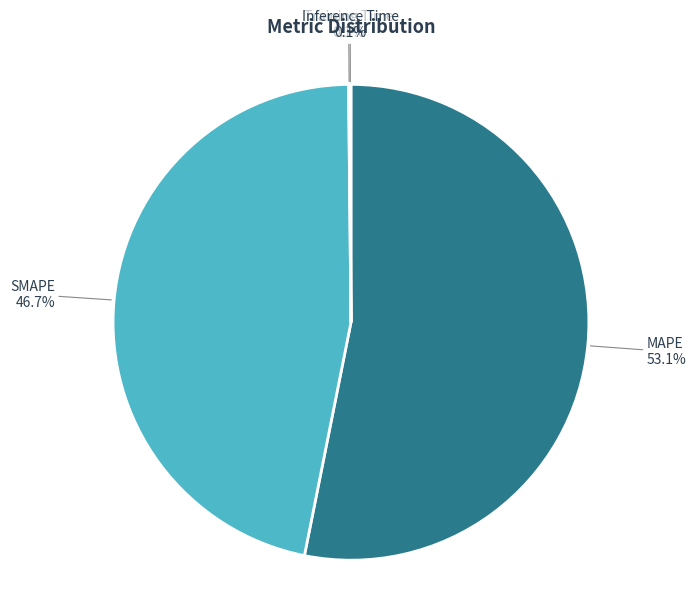

Which category has the biggest portion of the pie?

MAPE